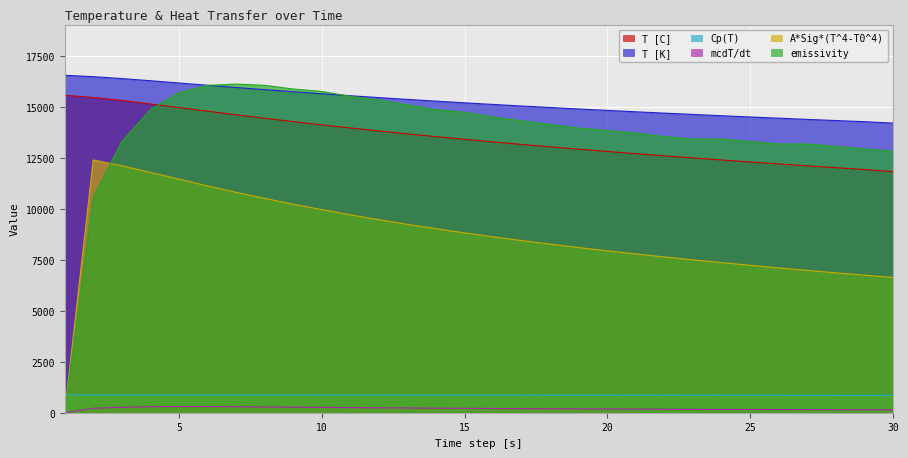

At which label does A*Sig*(T^4-T0^4) first exceed 8640?

2